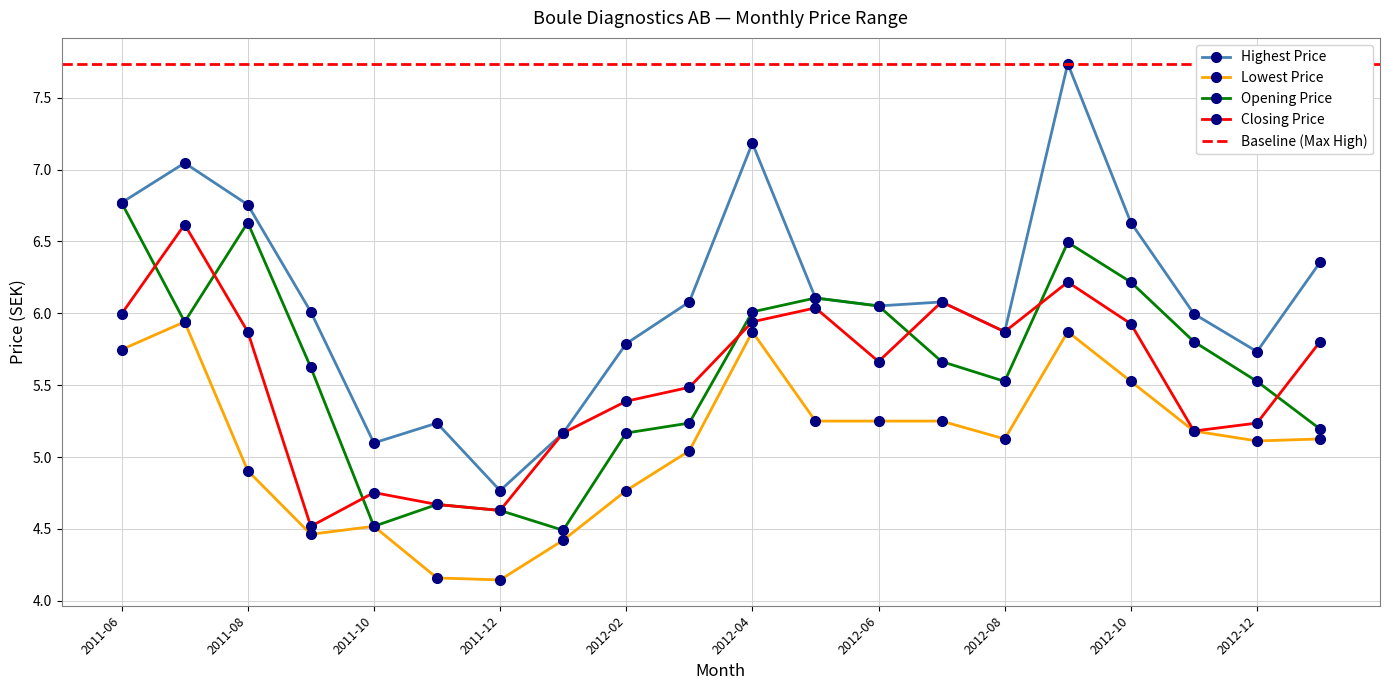

What value does the Opening Price series have at 2012-05?

6.1